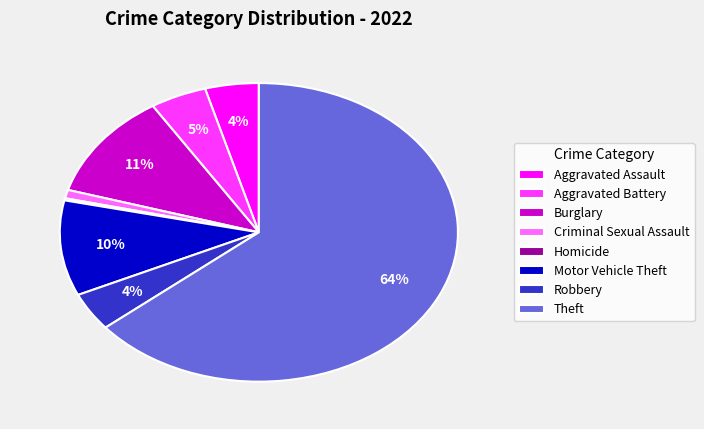

The Aggravated Battery slice represents 5% of the pie. True or false?

True